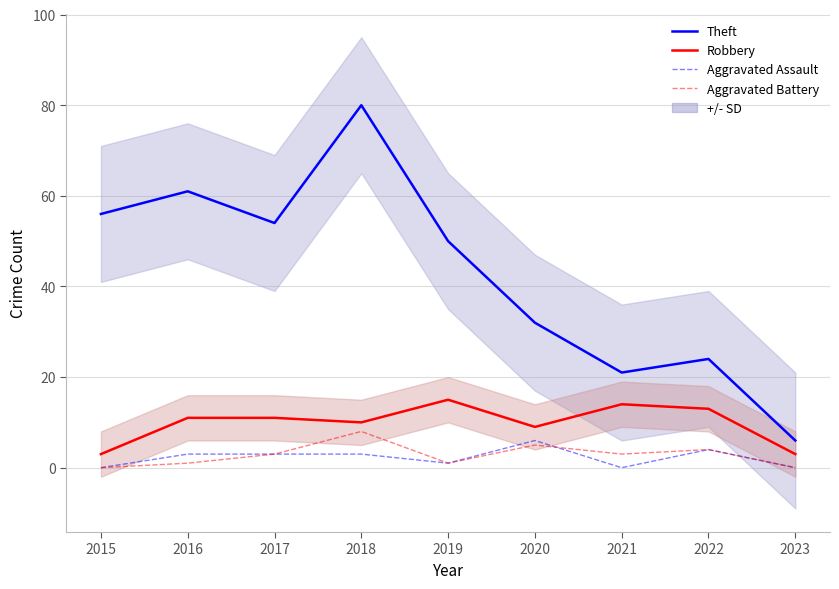

What is the difference between the maximum and minimum values in the Robbery series?

12